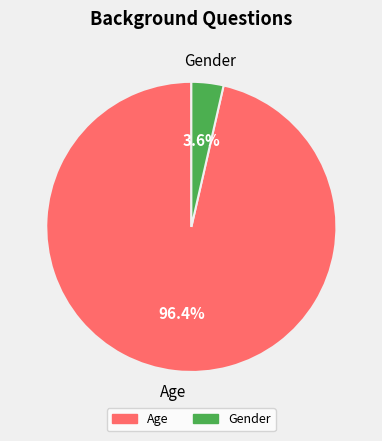

Is there a majority slice in this chart?

Yes